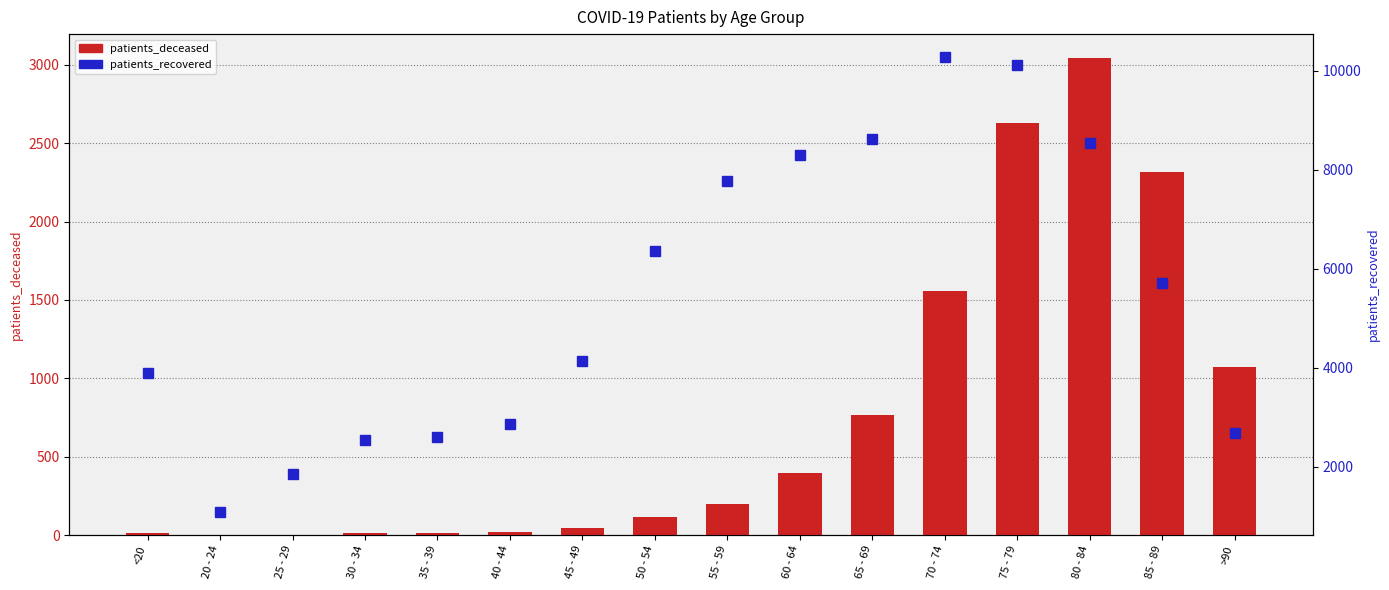

What is the highest value of the patients_deceased series?

3043